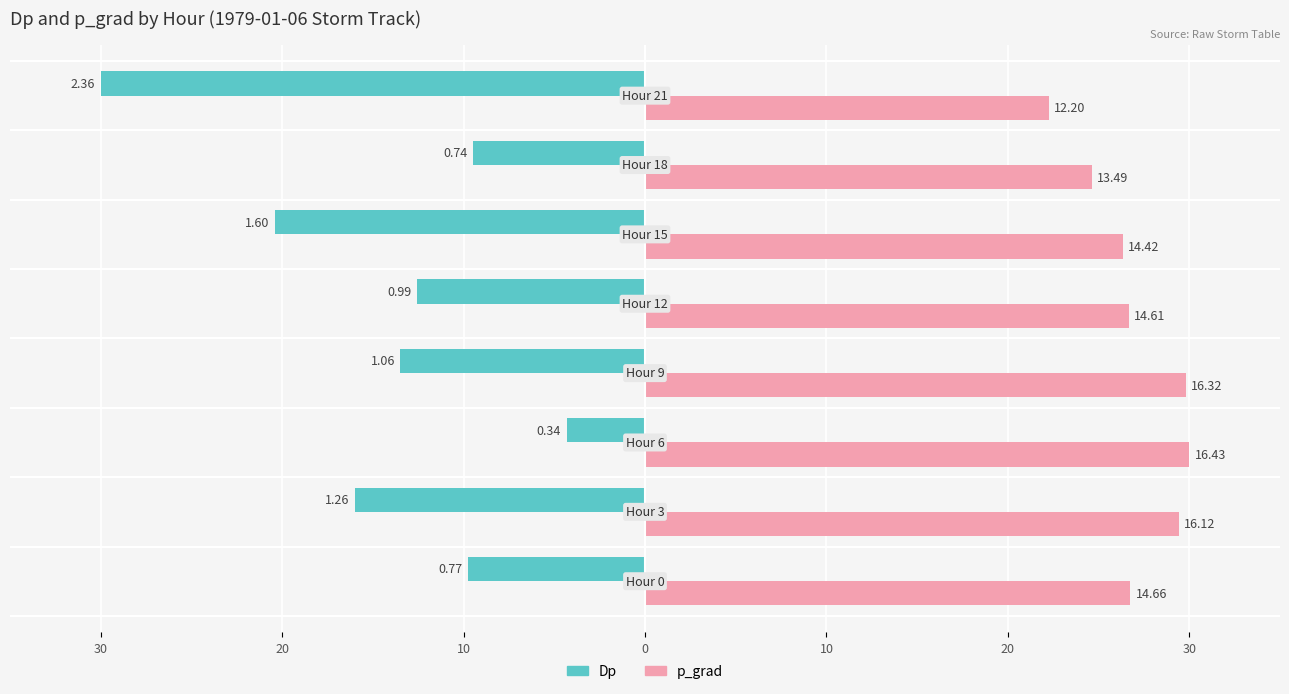

What are all the series names shown in the legend?

Dp, p_grad